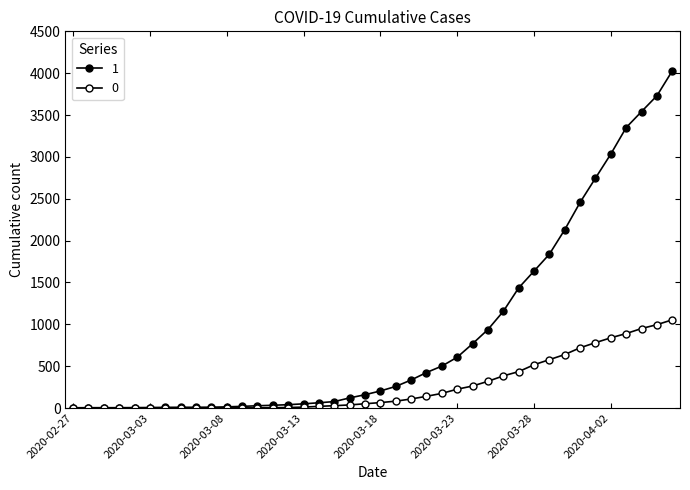

How many lines are shown in the chart?

2